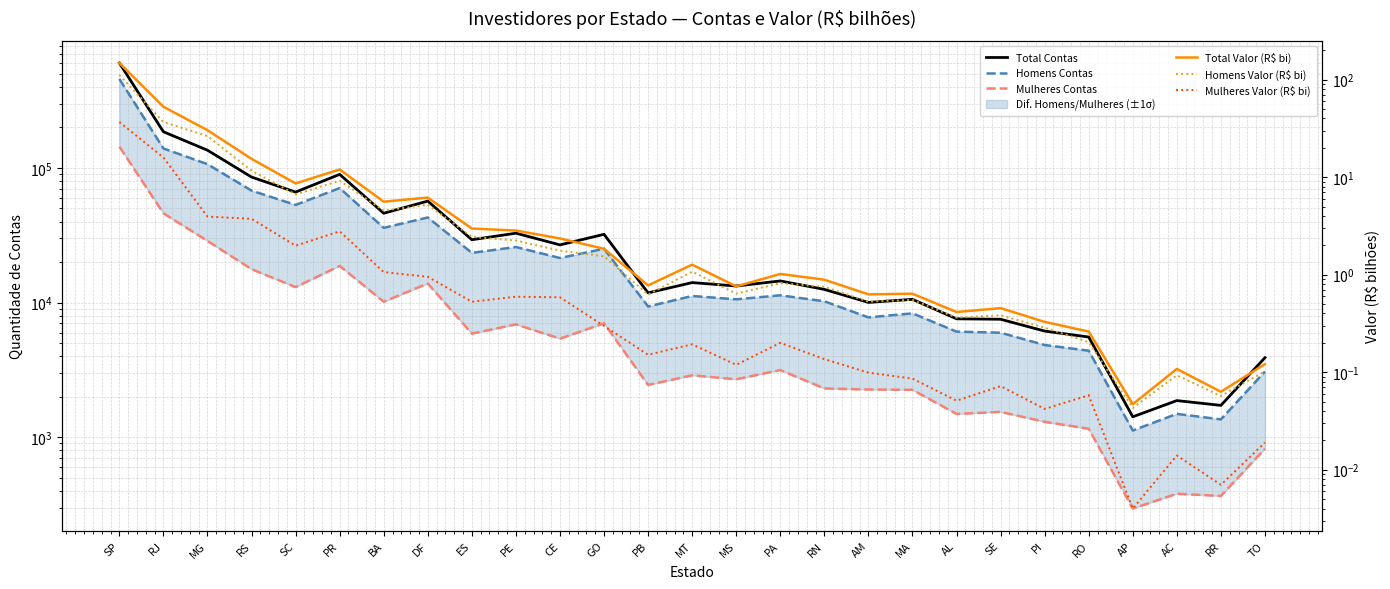

True or false: Total Valor (R$ bi) has a value of 8.6 at SC.

True